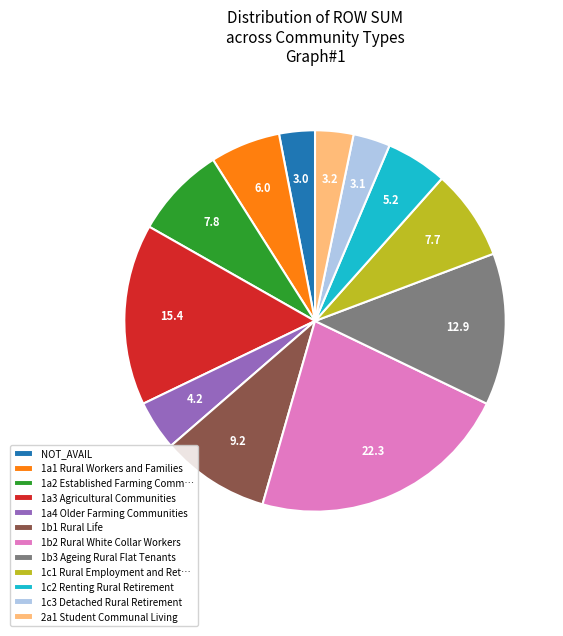

Is there any slice that represents more than half of the pie?

No